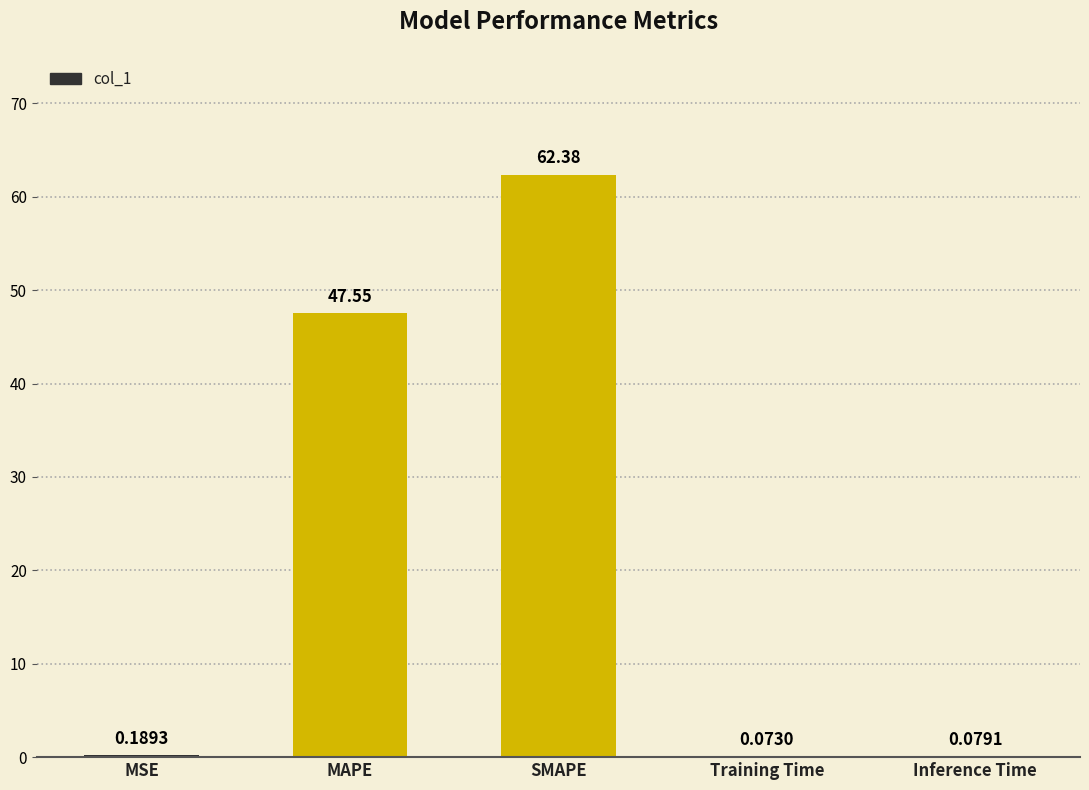

The chart shows a value of 24.1 at MAPE. True or false?

False